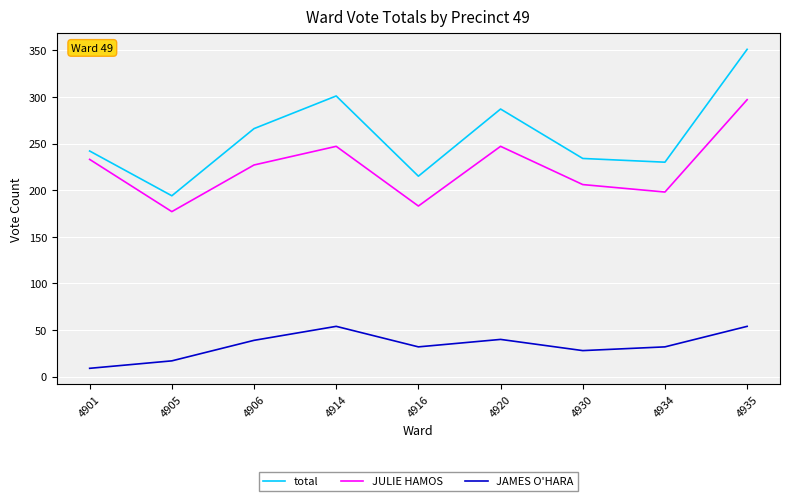

In total, how many points are lower than both neighbors (excluding endpoints)?

3